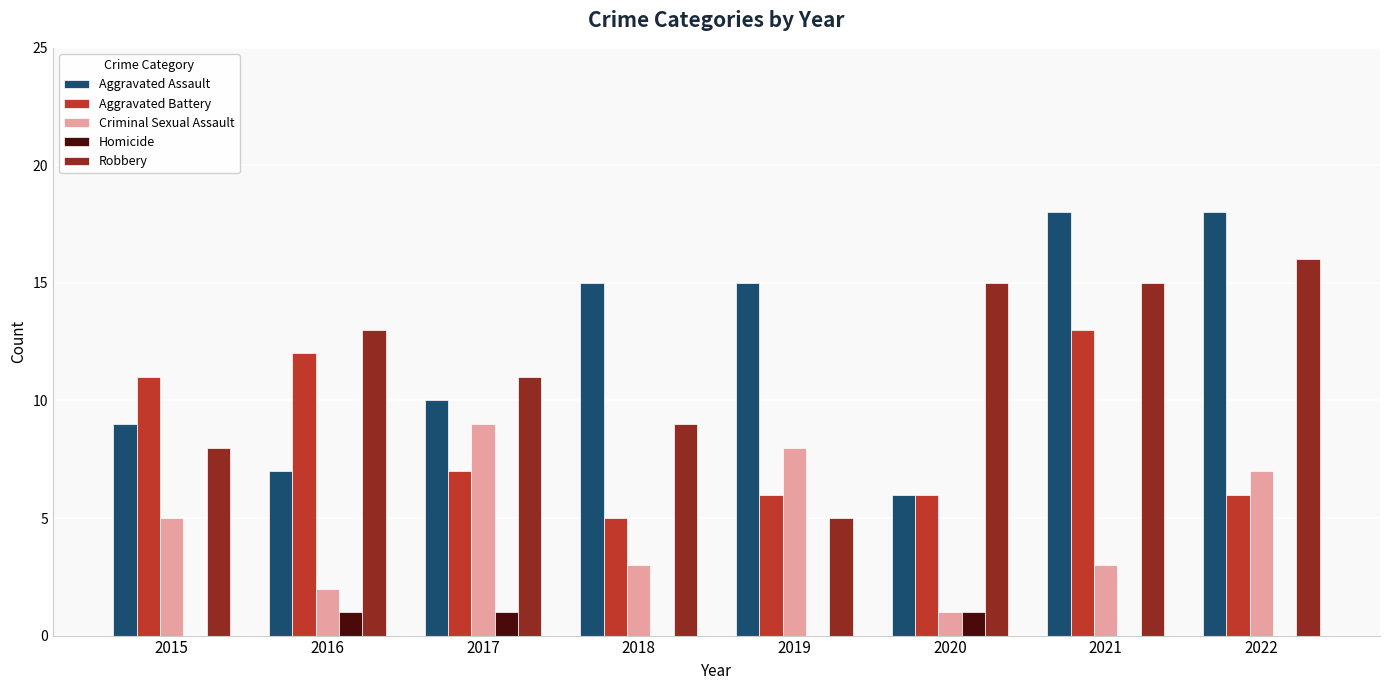

How many groups of bars are there?

8